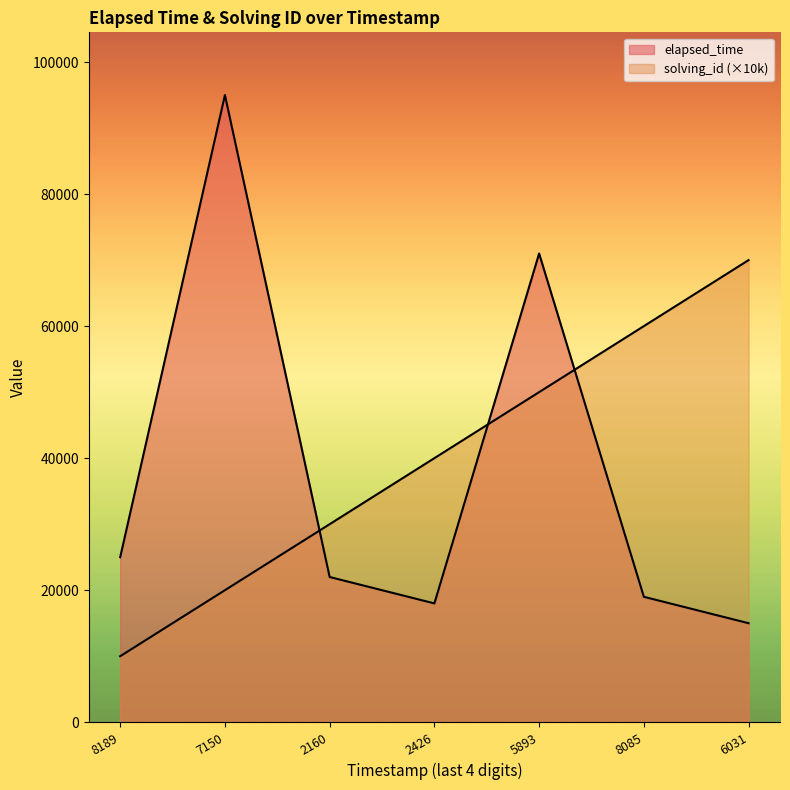

True or false: there are more than 1 points higher than both neighbors.

True